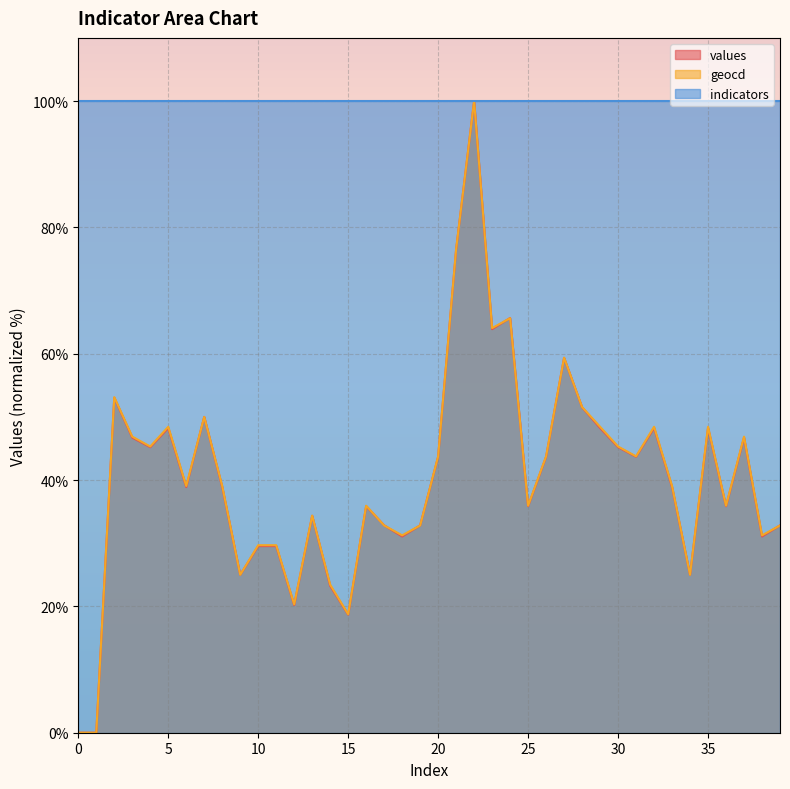

What is the total value across all series at 30?

190.5